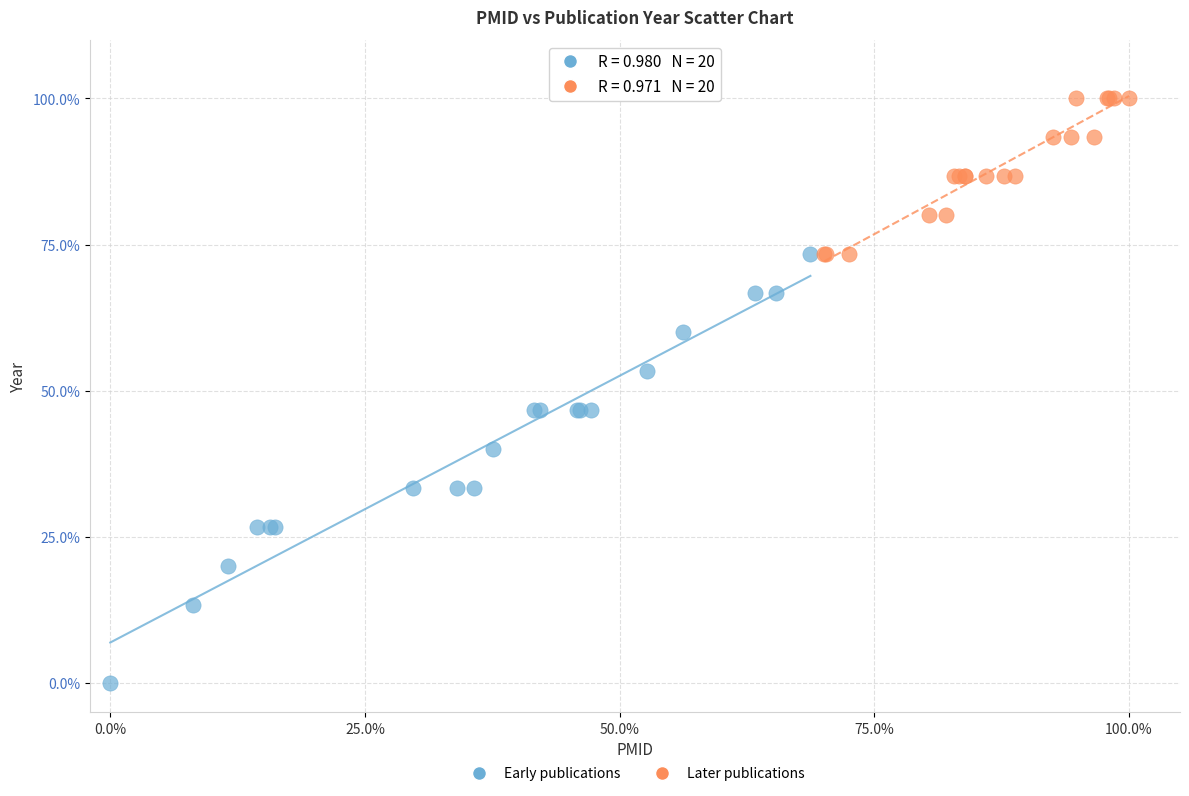

What are all the series names shown in the legend?

Early publications, Later publications